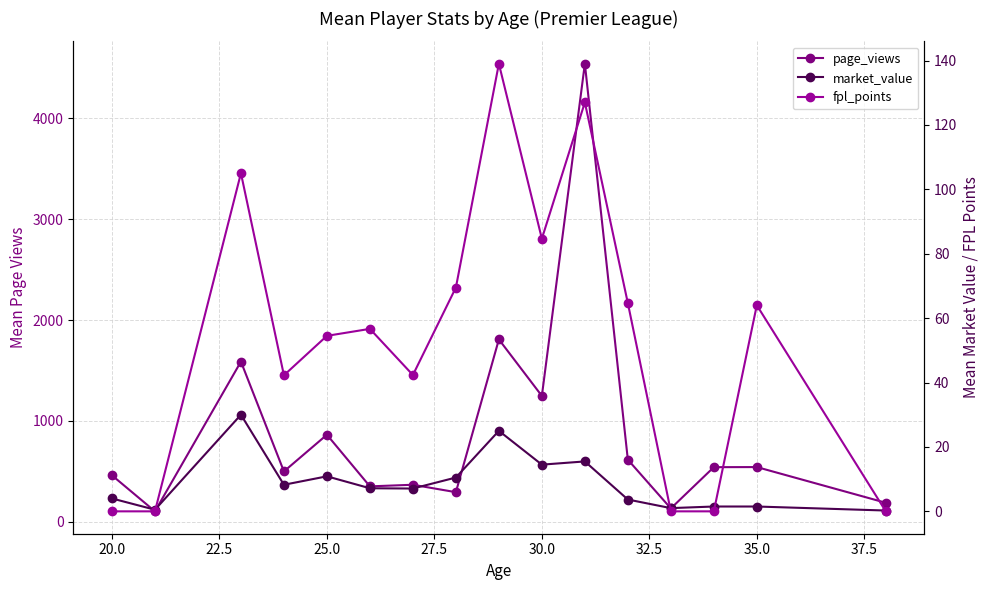

What are all the series names shown in the legend?

page_views, market_value, fpl_points